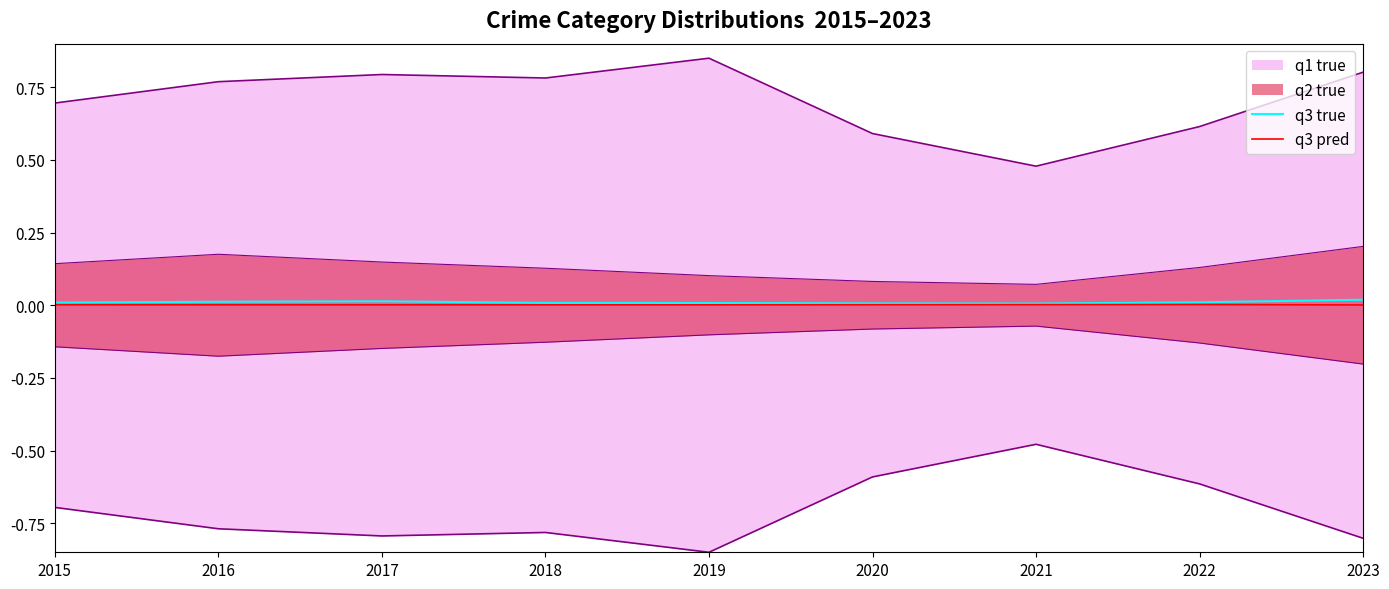

The q3 pred series shows 0.0 at 2015. True or false?

True